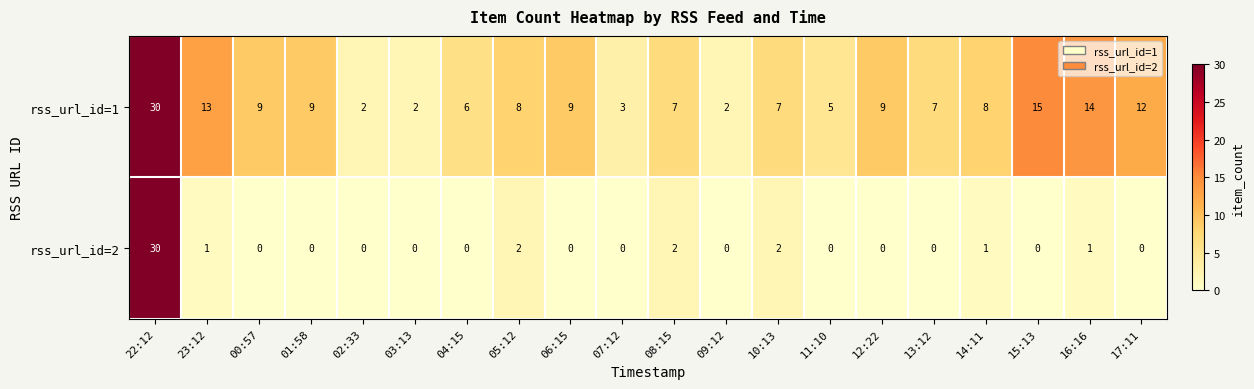

What is the maximum value shown in the chart?

30